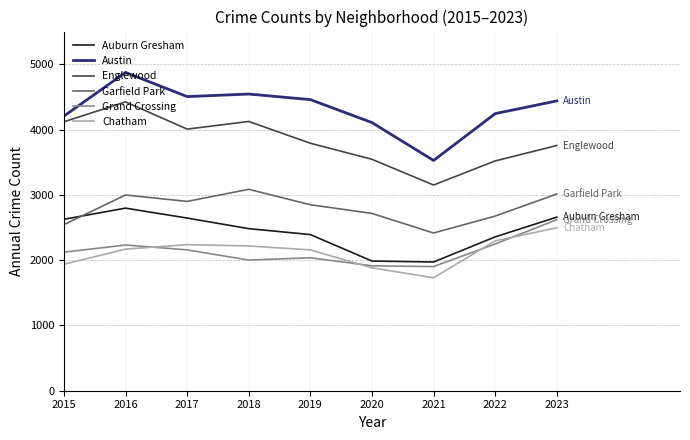

At which label does Garfield Park first exceed 2848?

2016